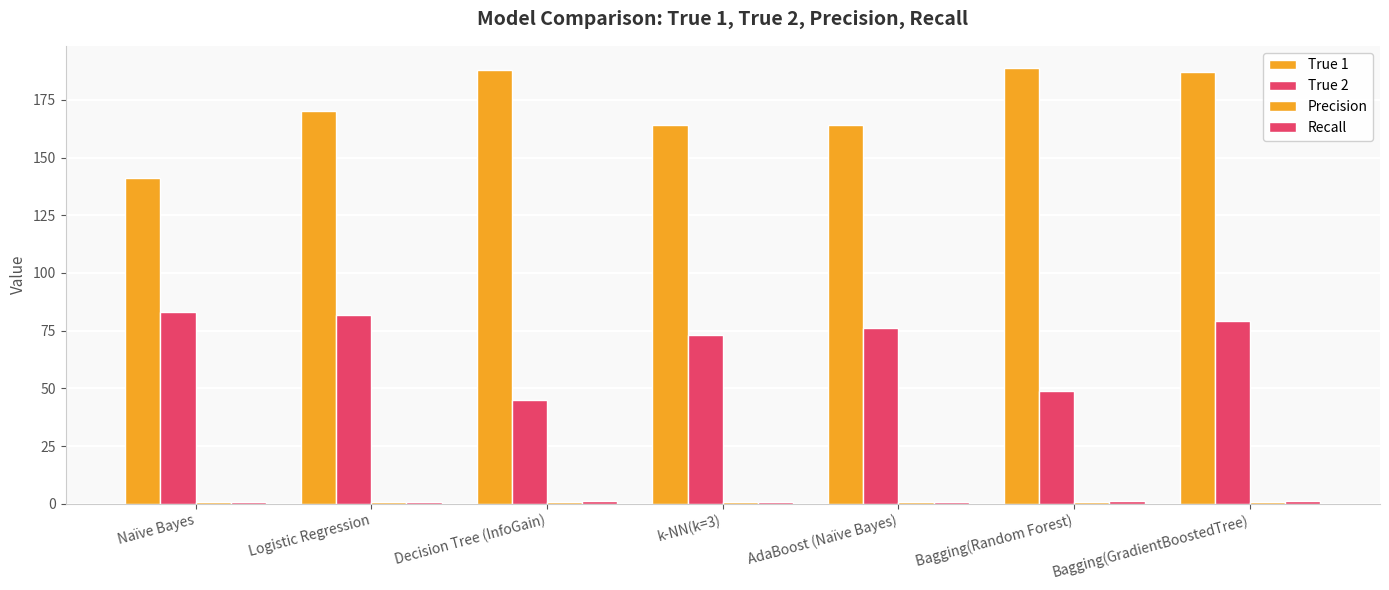

Which category has the highest value in the Precision series?

Logistic Regression